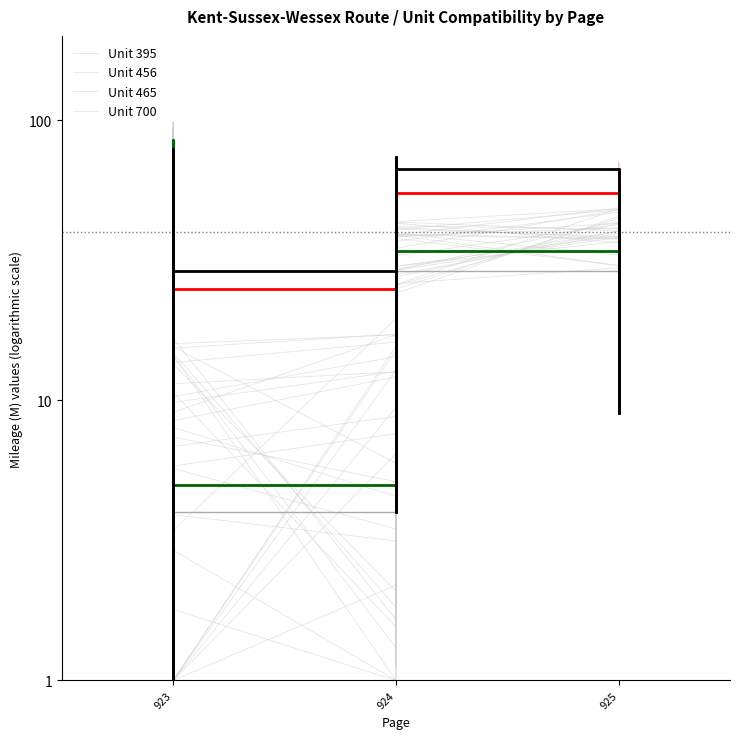

At which label is 456 closest to 40?

923